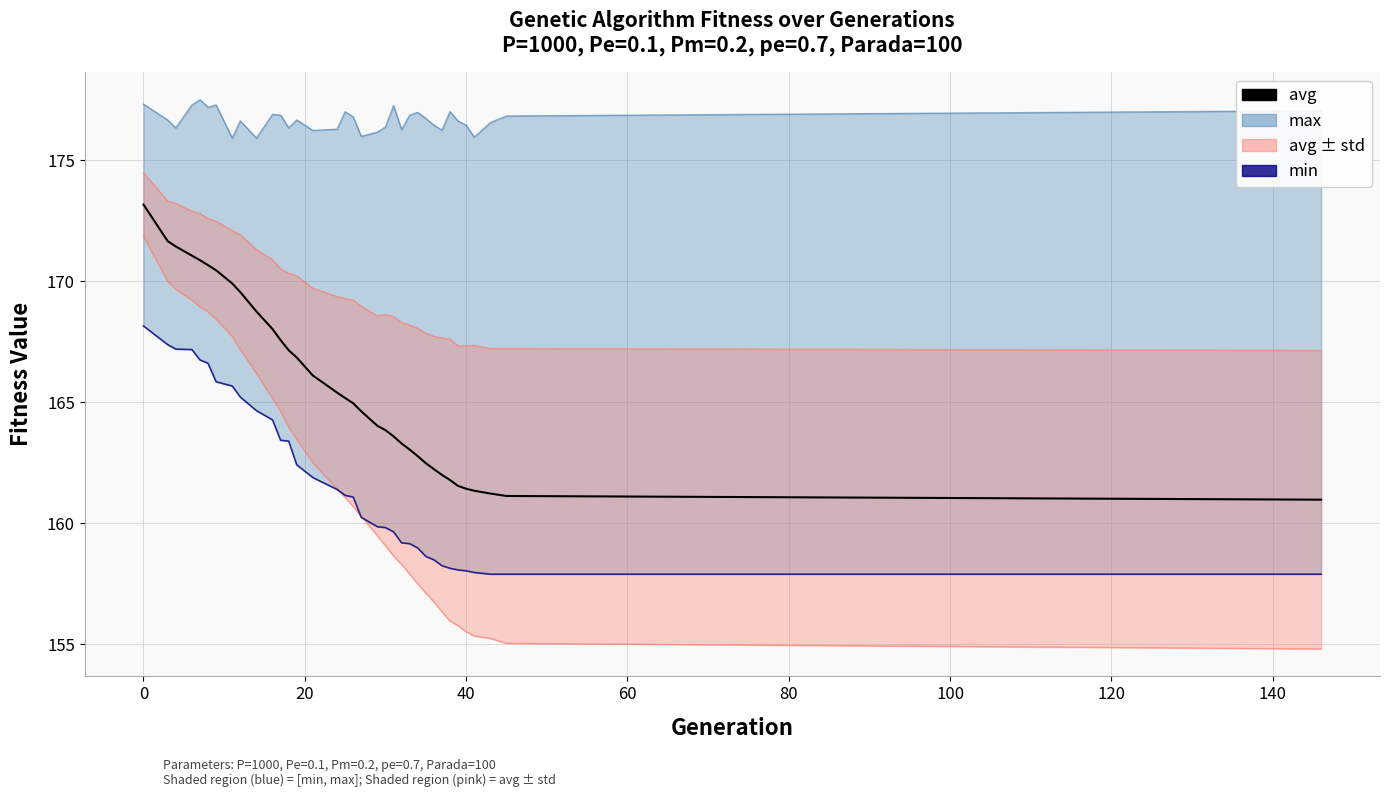

True or false: avg and min cross at least once.

False